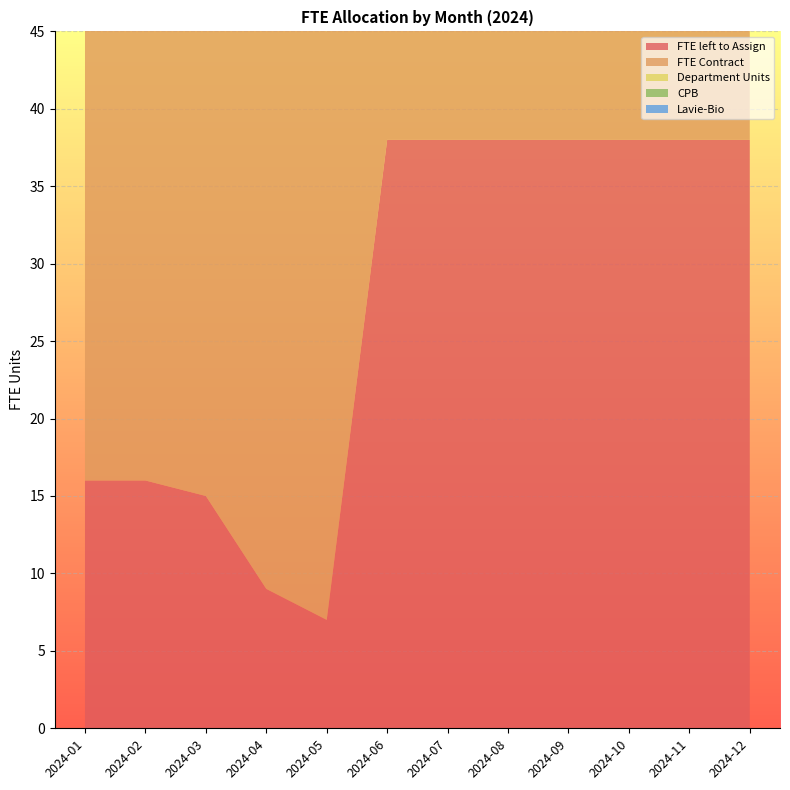

Reading left to right, list all the values displayed in this chart.

FTE left to Assign: 2024-01=16	2024-02=16	2024-03=15	2024-04=9	2024-05=7	2024-06=38	2024-07=38	2024-08=38	2024-09=38	2024-10=38	2024-11=38	2024-12=38
FTE Contract: 2024-01=38	2024-02=38	2024-03=38	2024-04=38	2024-05=38	2024-06=38	2024-07=38	2024-08=38	2024-09=38	2024-10=38	2024-11=38	2024-12=38
Department Units: 2024-01=24	2024-02=24	2024-03=24	2024-04=24	2024-05=24	2024-06=24	2024-07=24	2024-08=24	2024-09=24	2024-10=24	2024-11=24	2024-12=24
CPB: 2024-01=13	2024-02=14	2024-03=15	2024-04=15	2024-05=16	2024-06=0	2024-07=0	2024-08=0	2024-09=0	2024-10=0	2024-11=0	2024-12=0
Lavie-Bio: 2024-01=2	2024-02=2	2024-03=2	2024-04=3	2024-05=3	2024-06=0	2024-07=0	2024-08=0	2024-09=0	2024-10=0	2024-11=0	2024-12=0